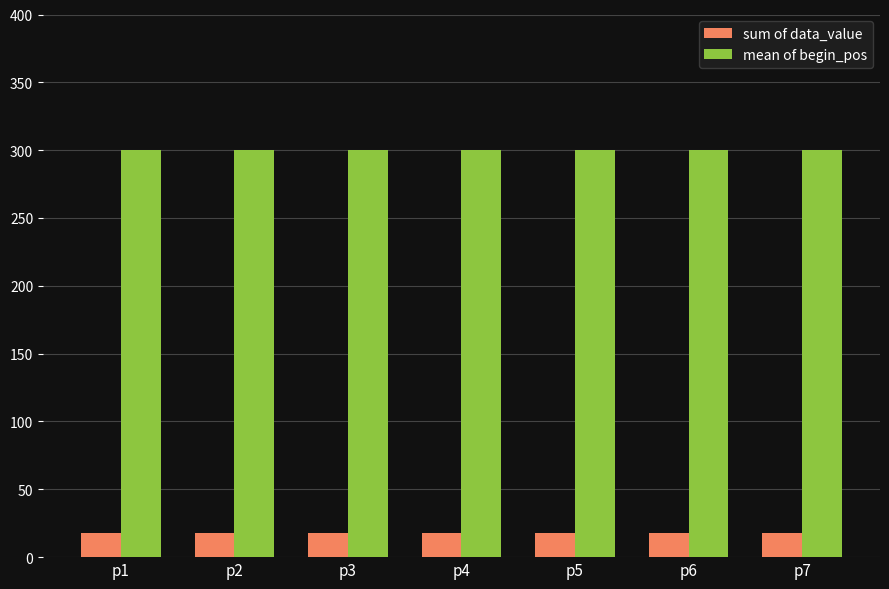

What are all the series names shown in the legend?

sum of data_value, mean of begin_pos